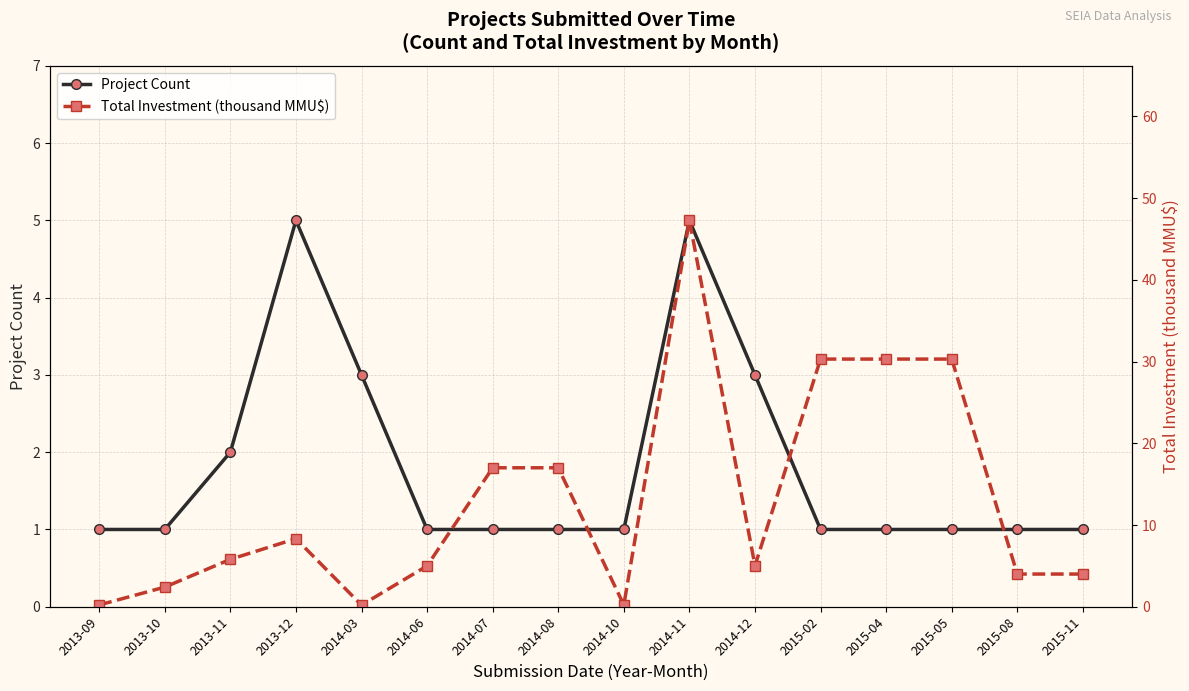

Reading left to right, transcribe all the data shown in this chart.

Project Count: 2013-09=1.0	2013-10=1.0	2013-11=2.0	2013-12=5.0	2014-03=3.0	2014-06=1.0	2014-07=1.0	2014-08=1.0	2014-10=1.0	2014-11=5.0	2014-12=3.0	2015-02=1.0	2015-04=1.0	2015-05=1.0	2015-08=1.0	2015-11=1.0
Total Investment (thousand MMU$): 2013-09=0.2	2013-10=2.4	2013-11=5.8	2013-12=8.3	2014-03=0.2	2014-06=5.0	2014-07=17.0	2014-08=17.0	2014-10=0.2	2014-11=47.3	2014-12=5.0	2015-02=30.3	2015-04=30.3	2015-05=30.3	2015-08=4.0	2015-11=4.0